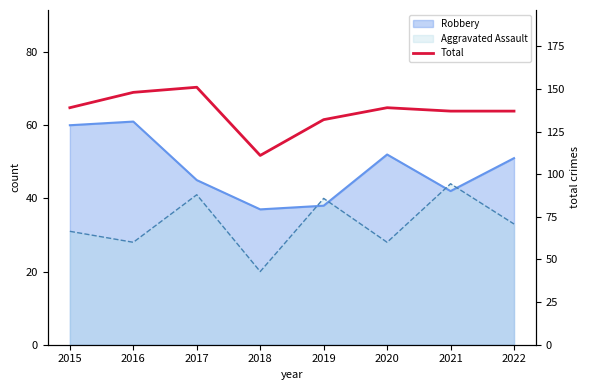

How many data points does each series have?

8